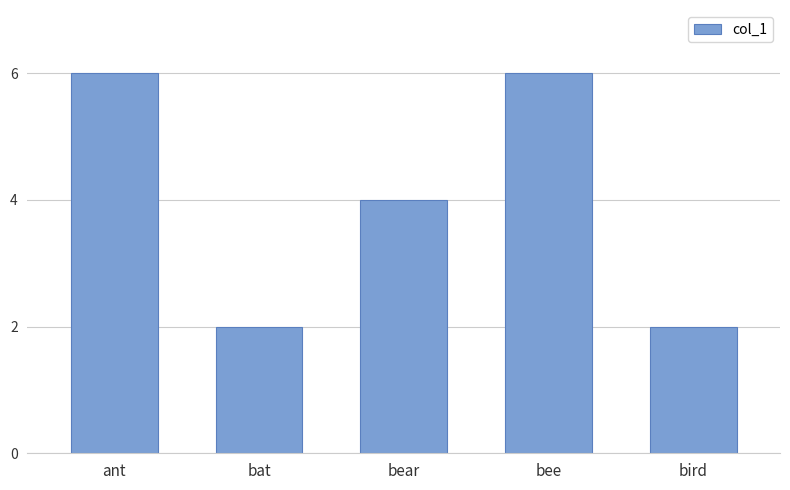

How many values are below 4?

2